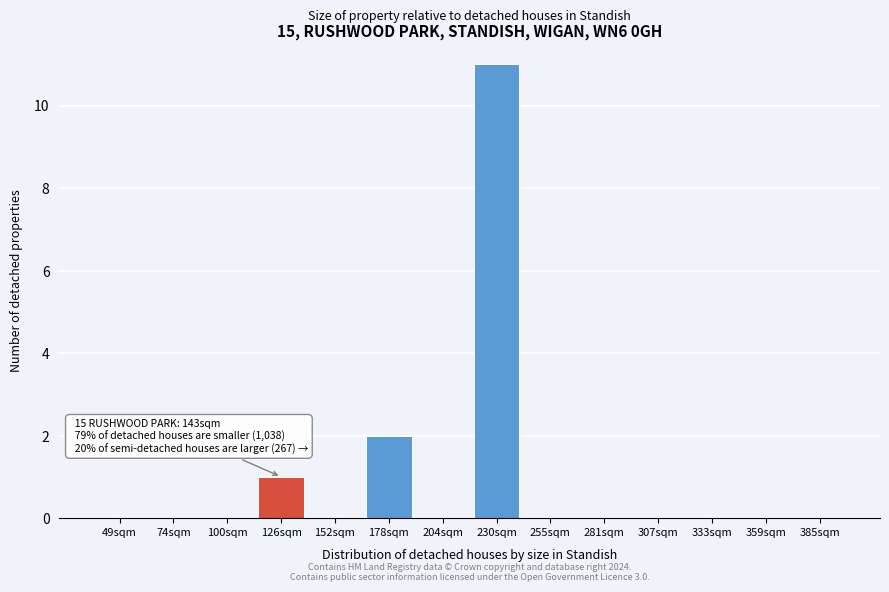

Reading left to right, extract all data points from this chart.

49sqm=0	74sqm=0	100sqm=0	126sqm=1	152sqm=0	178sqm=2	204sqm=0	230sqm=11	255sqm=0	281sqm=0	307sqm=0	333sqm=0	359sqm=0	385sqm=0